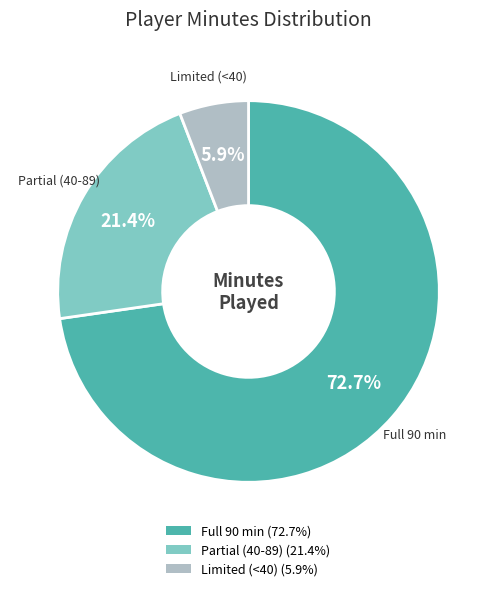

What is the majority slice?

Full 90 min (72.7%)